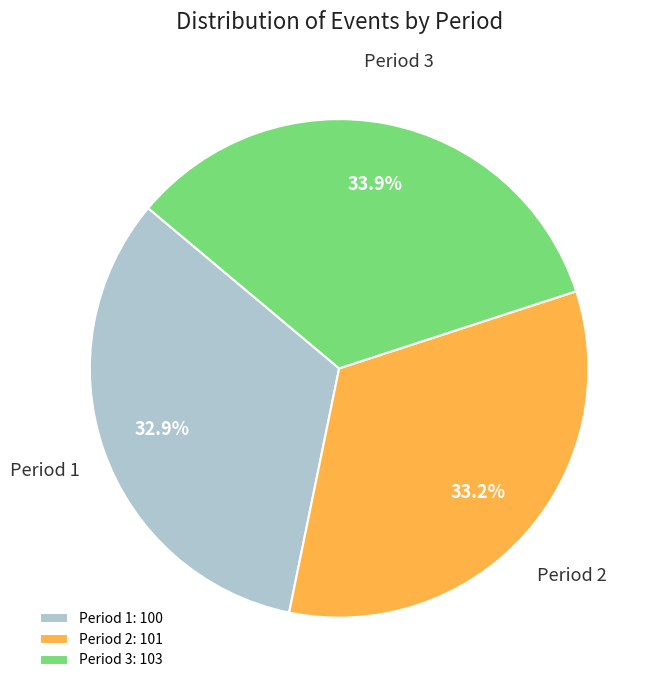

What percentage is the Period 1 slice, to the nearest percent?

33%